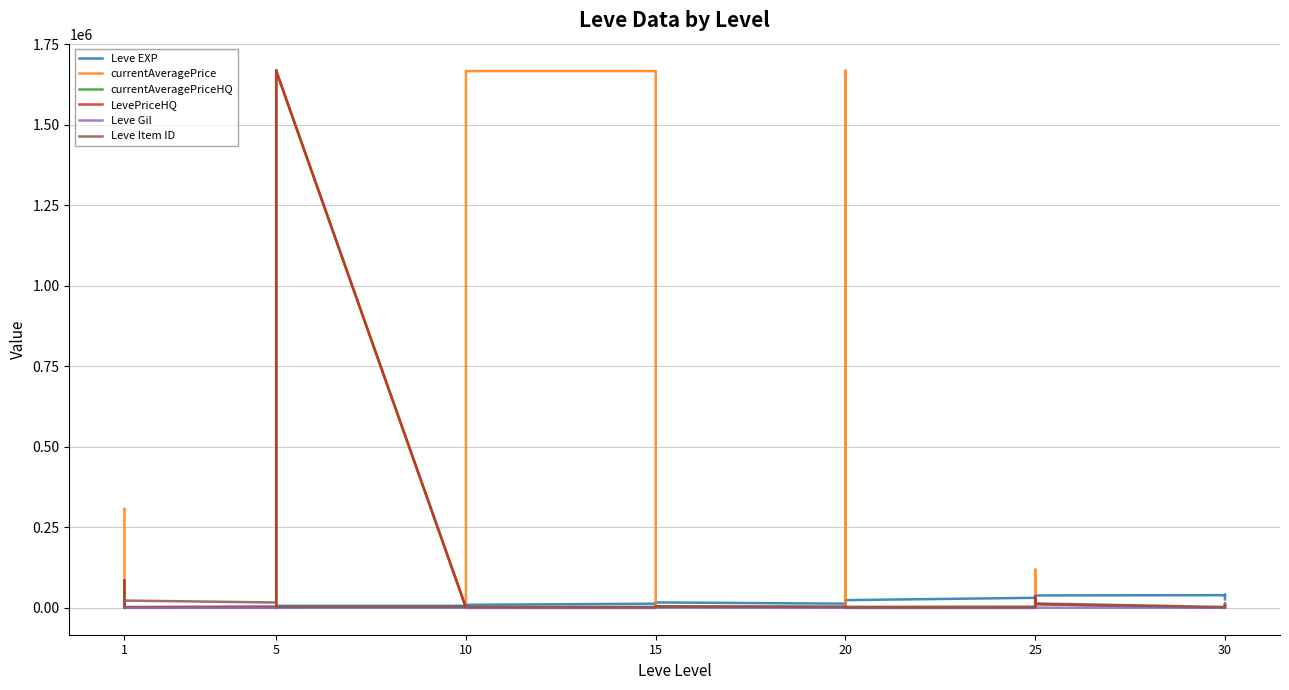

Which series ends up on top after the final intersection of currentAveragePrice and Leve Item ID?

Leve Item ID